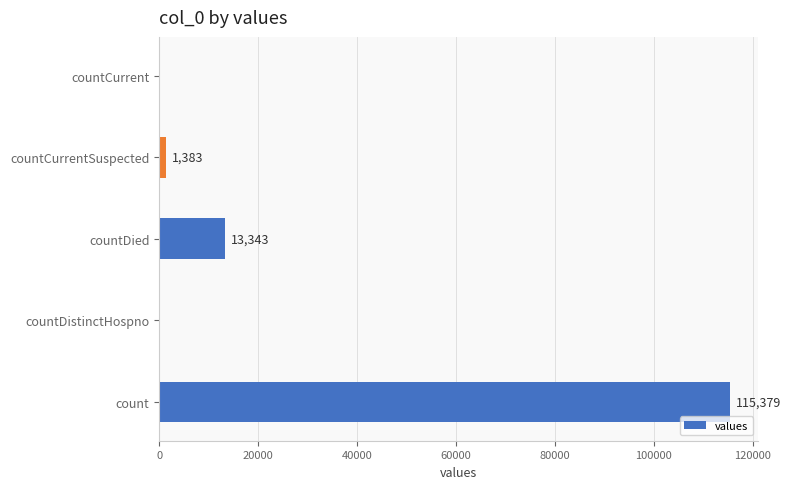

Reading bottom to top, what are all the values shown in this chart?

count=115379	countDistinctHospno=0	countDied=13343	countCurrentSuspected=1383	countCurrent=0